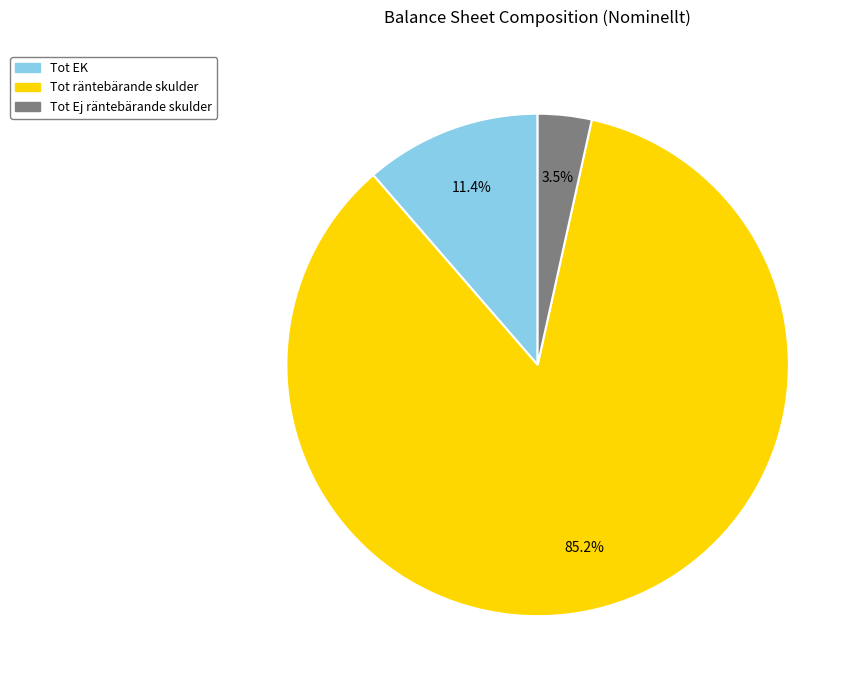

To the nearest percent, what is the average slice percentage?

33%